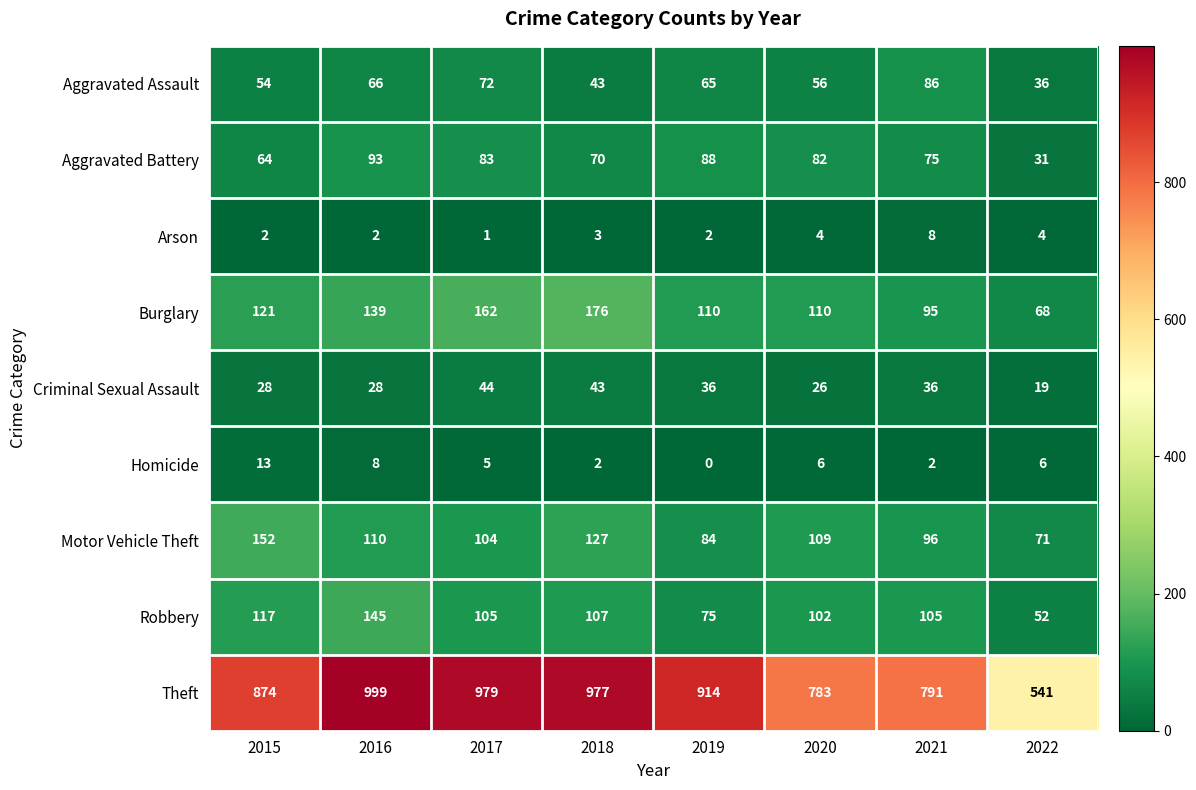

Count the number of categories in the chart.

8